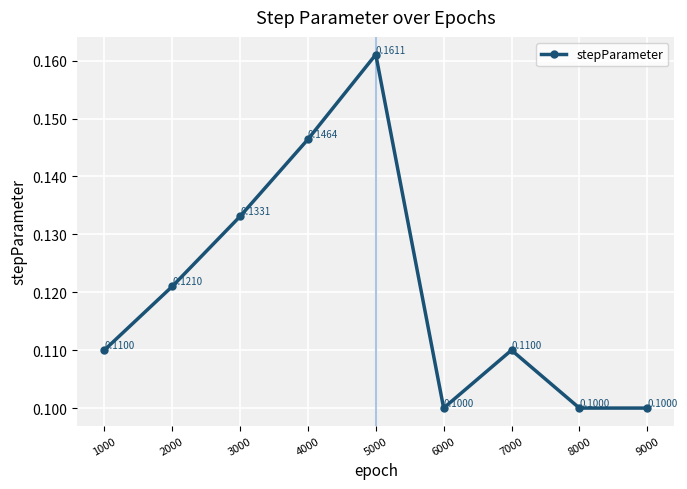

How many distinct data groups are displayed?

1